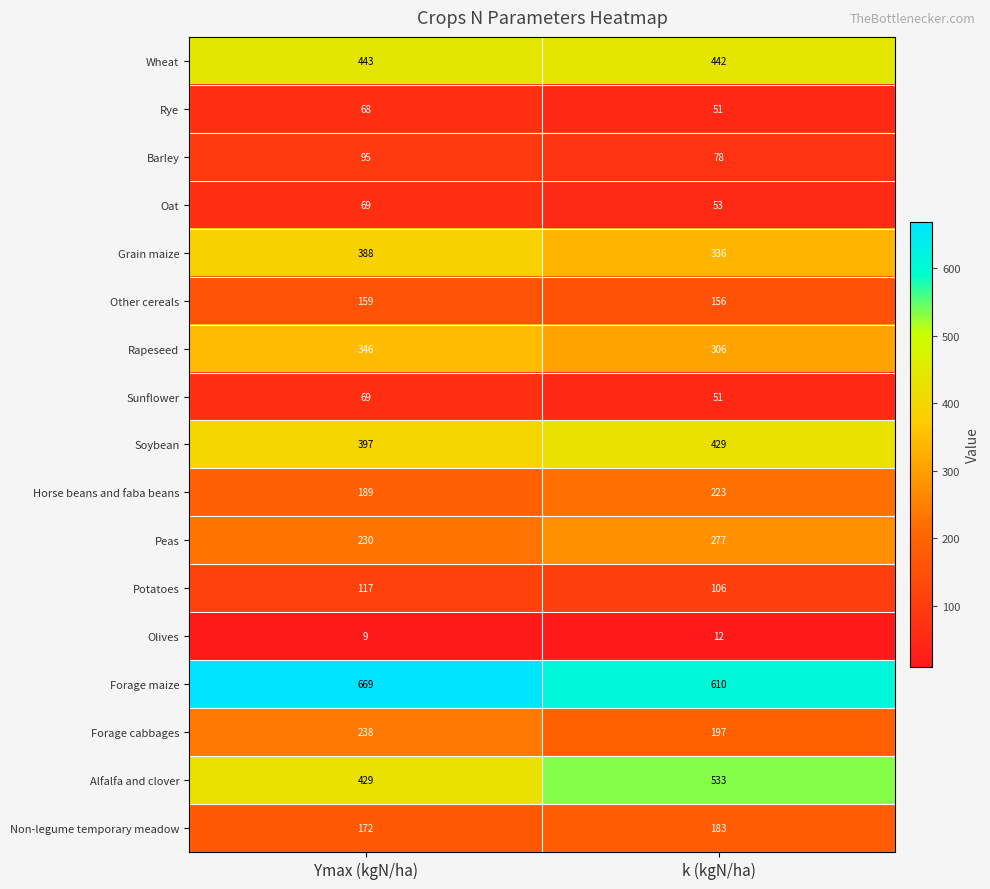

What is the approximate value of Wheat at Ymax (kgN/ha)?

443